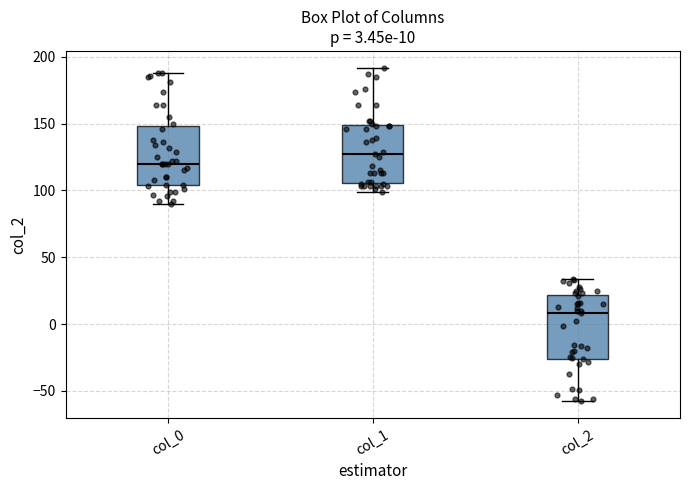

Which box has the lowest median line?

col_2